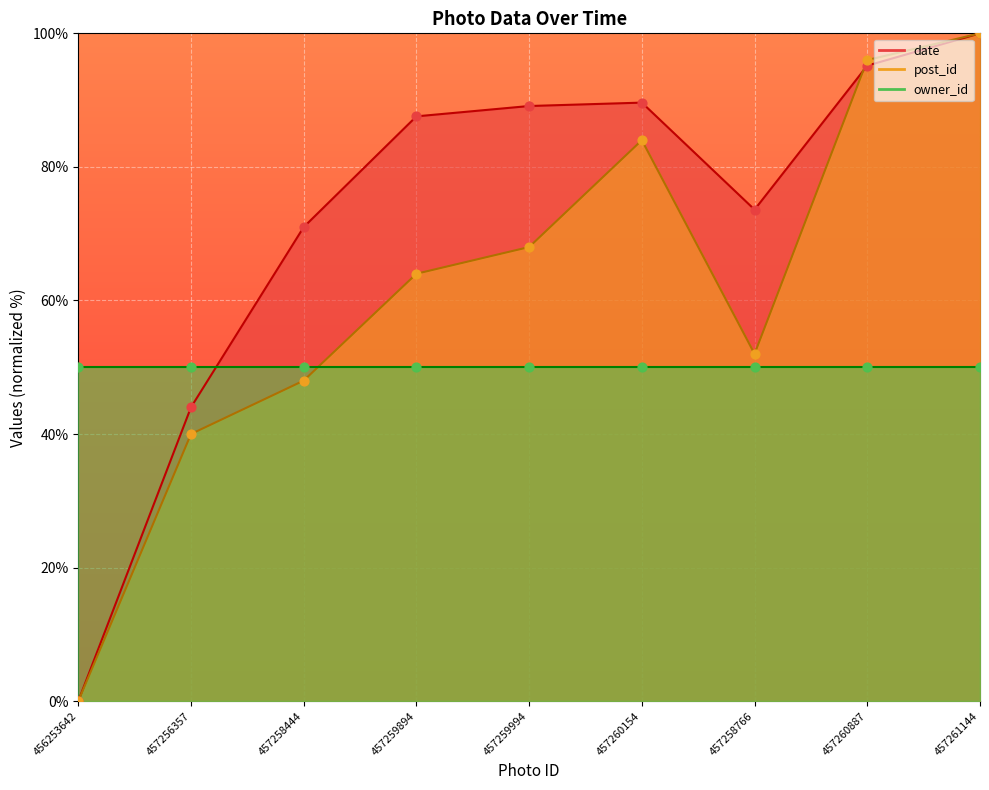

At which category is the sum across all series the highest?

457261144